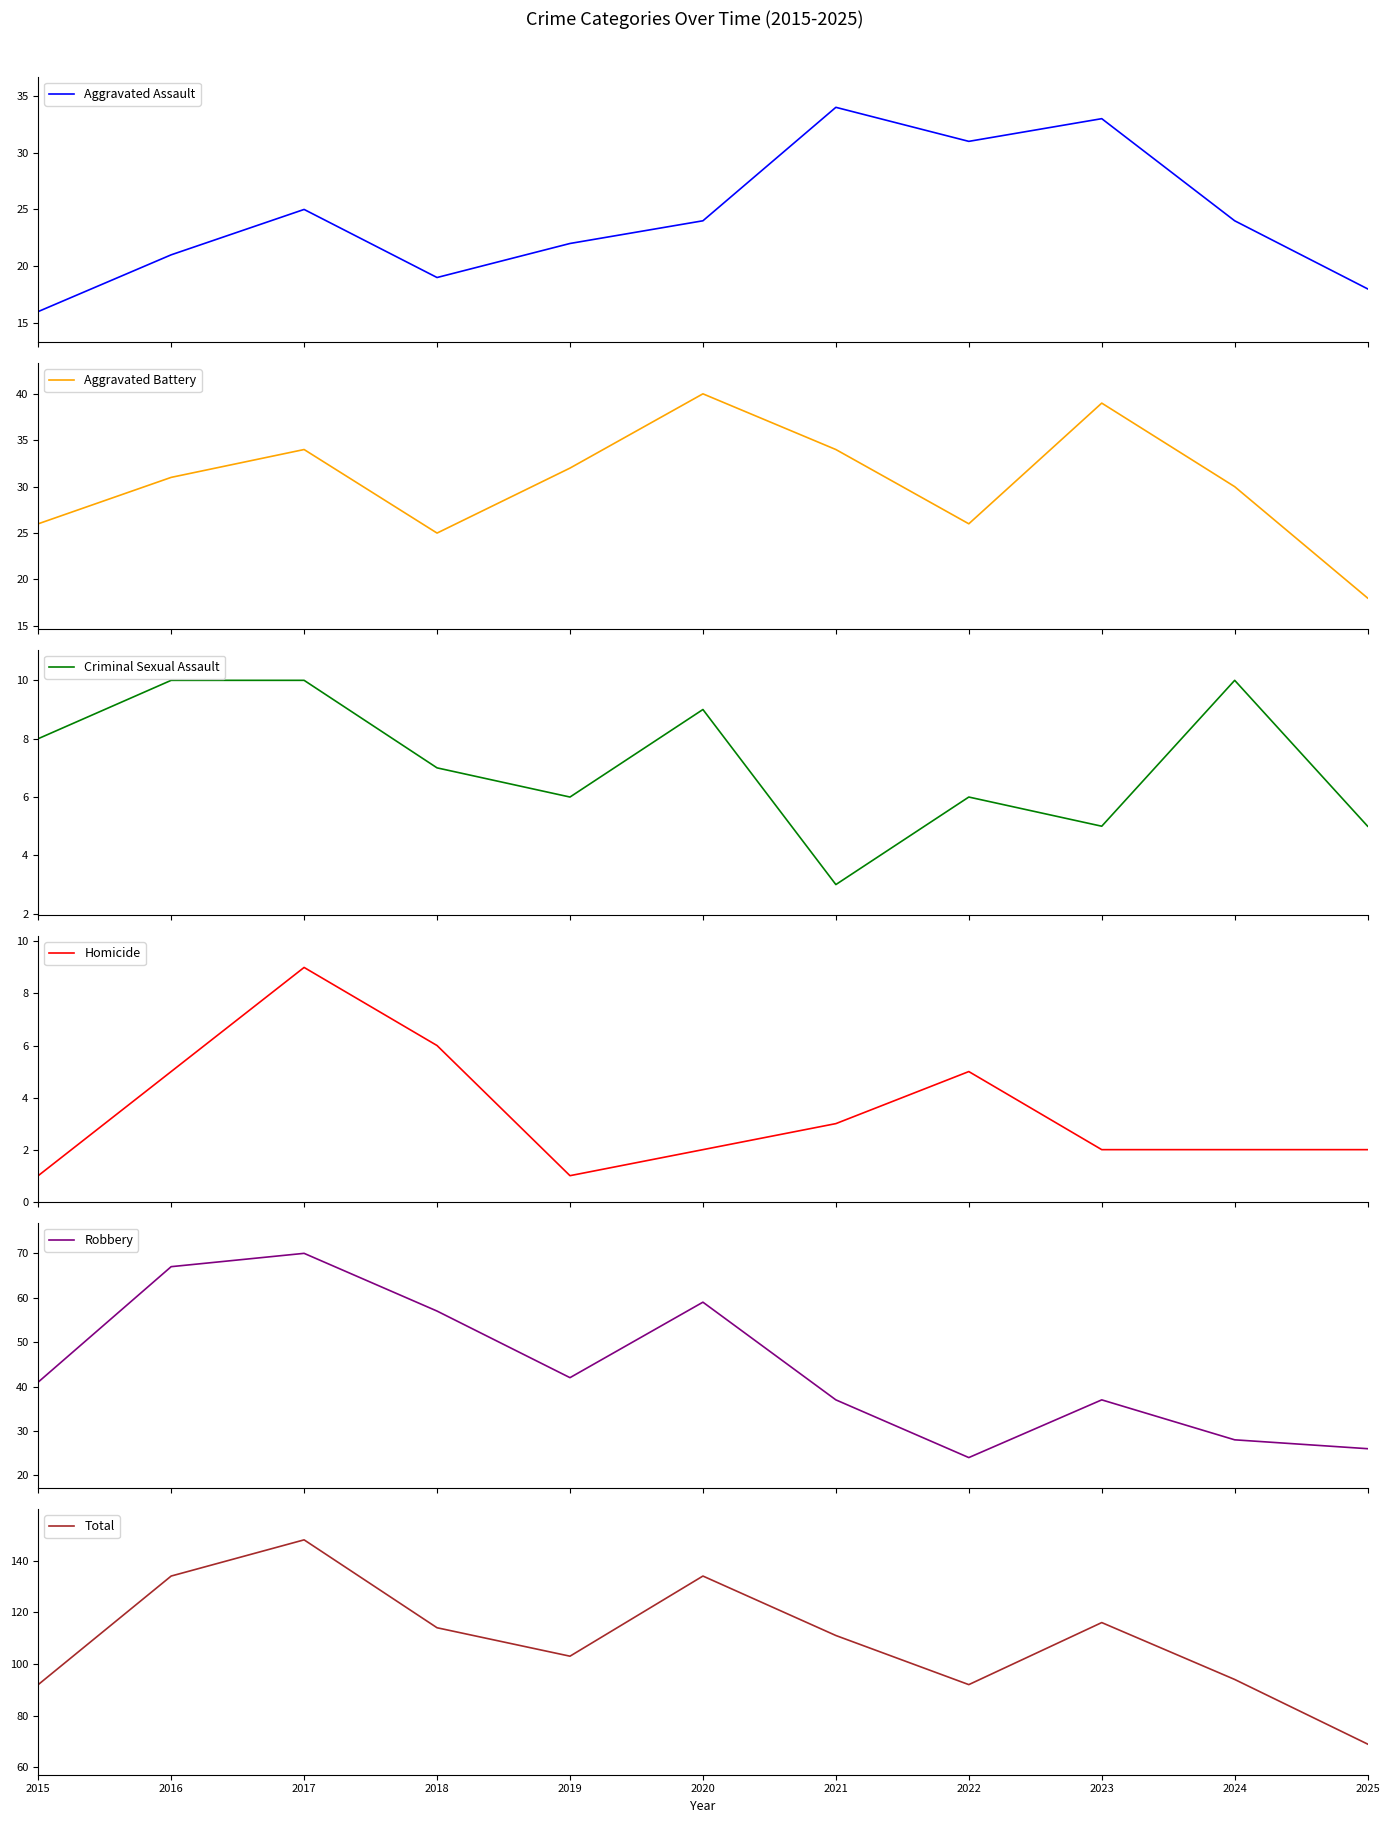

True or false: Aggravated Assault and Total cross at least once.

False